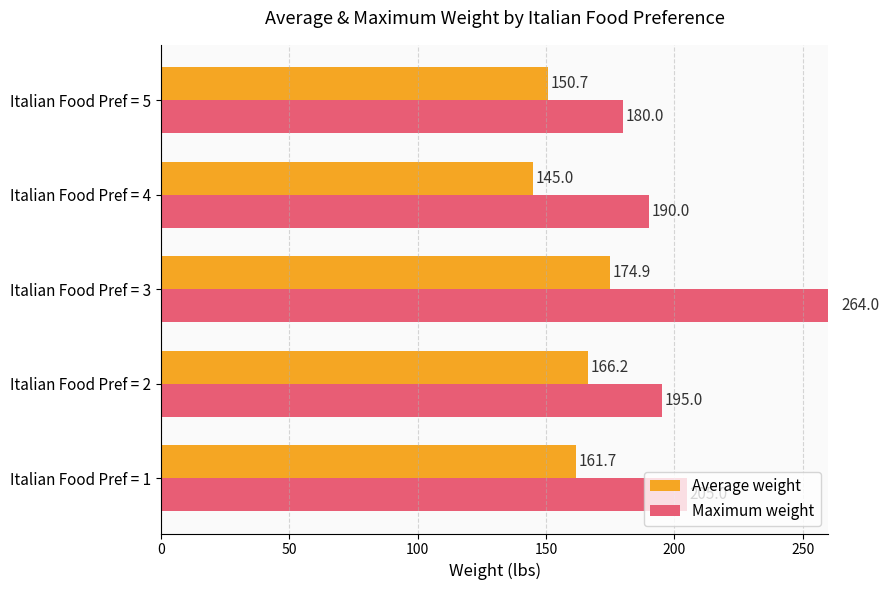

Reading left to right, extract all data points from this chart.

Average weight: 161.7	166.2	174.9	145.0	150.7
Maximum weight: 205.0	195.0	264.0	190.0	180.0